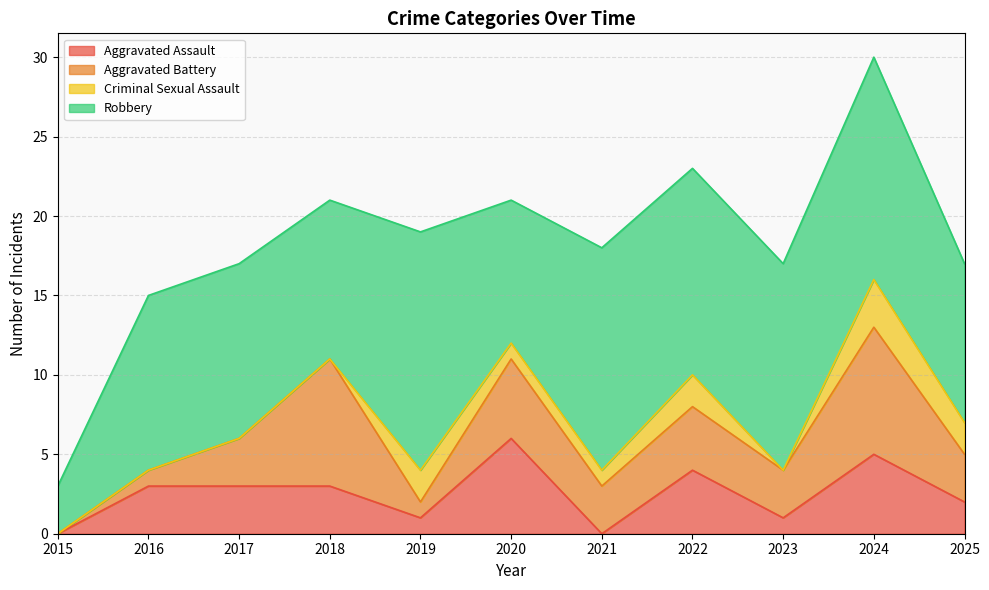

Reading left to right, list all the values displayed in this chart.

Aggravated Assault: 2015=0	2016=3	2017=3	2018=3	2019=1	2020=6	2021=0	2022=4	2023=1	2024=5	2025=2
Aggravated Battery: 2015=0	2016=1	2017=3	2018=8	2019=1	2020=5	2021=3	2022=4	2023=3	2024=8	2025=3
Criminal Sexual Assault: 2015=0	2016=0	2017=0	2018=0	2019=2	2020=1	2021=1	2022=2	2023=0	2024=3	2025=2
Robbery: 2015=3	2016=11	2017=11	2018=10	2019=15	2020=9	2021=14	2022=13	2023=13	2024=14	2025=10